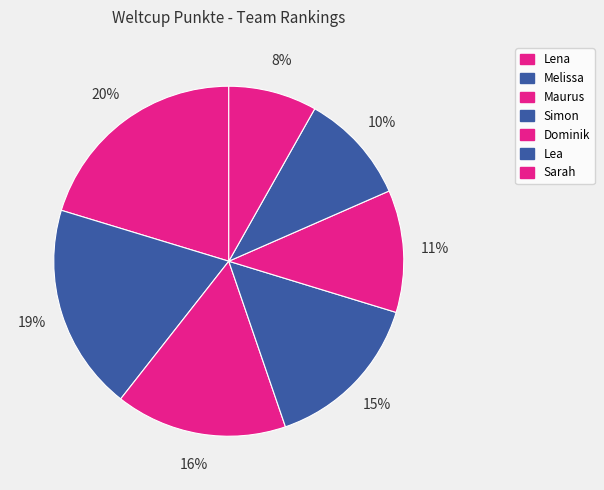

How many segments does this pie chart have?

7